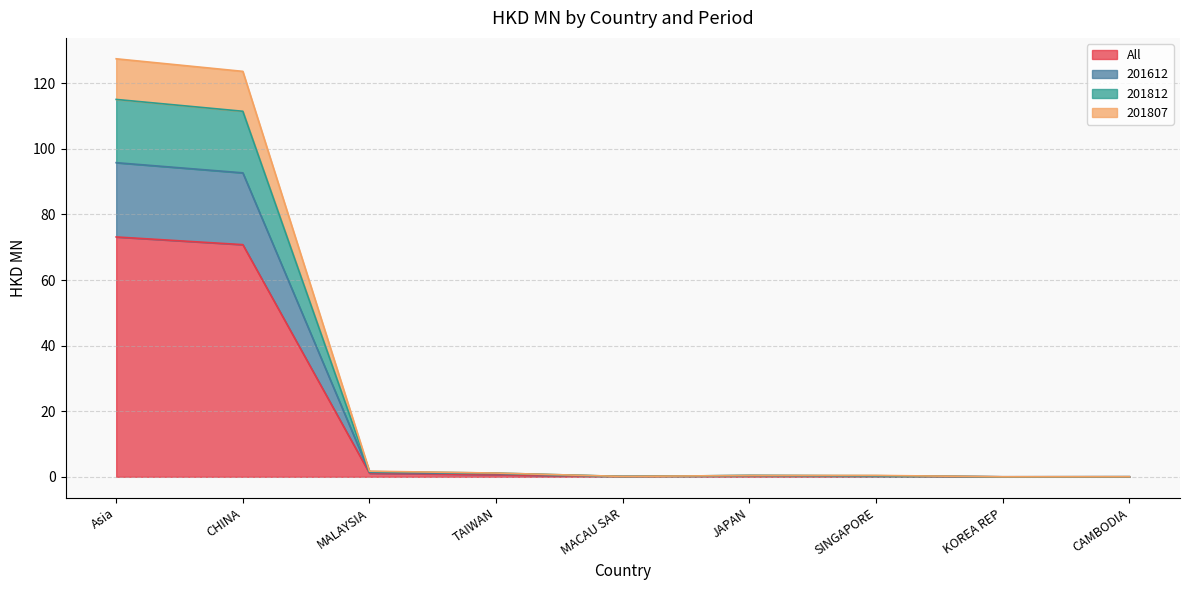

How many categories are shown in the chart?

9